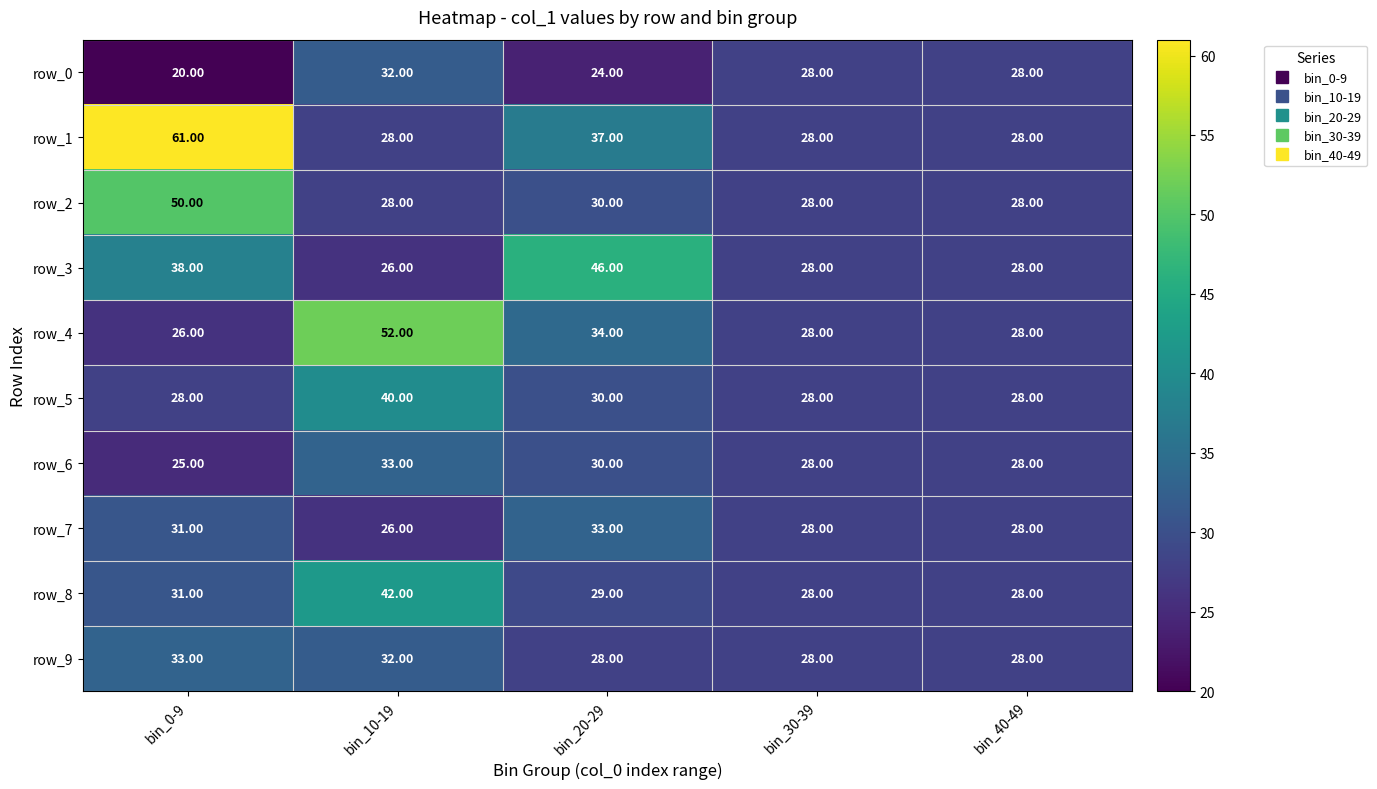

At which label does row_6 reach its peak?

bin_10-19